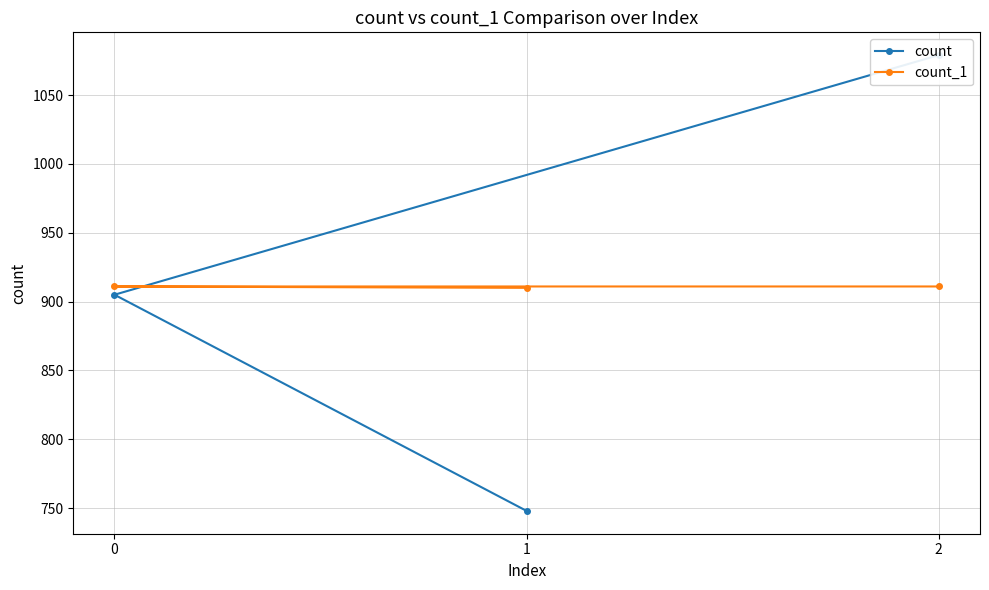

True or false: count_1 has a value of 251 at 0.

False